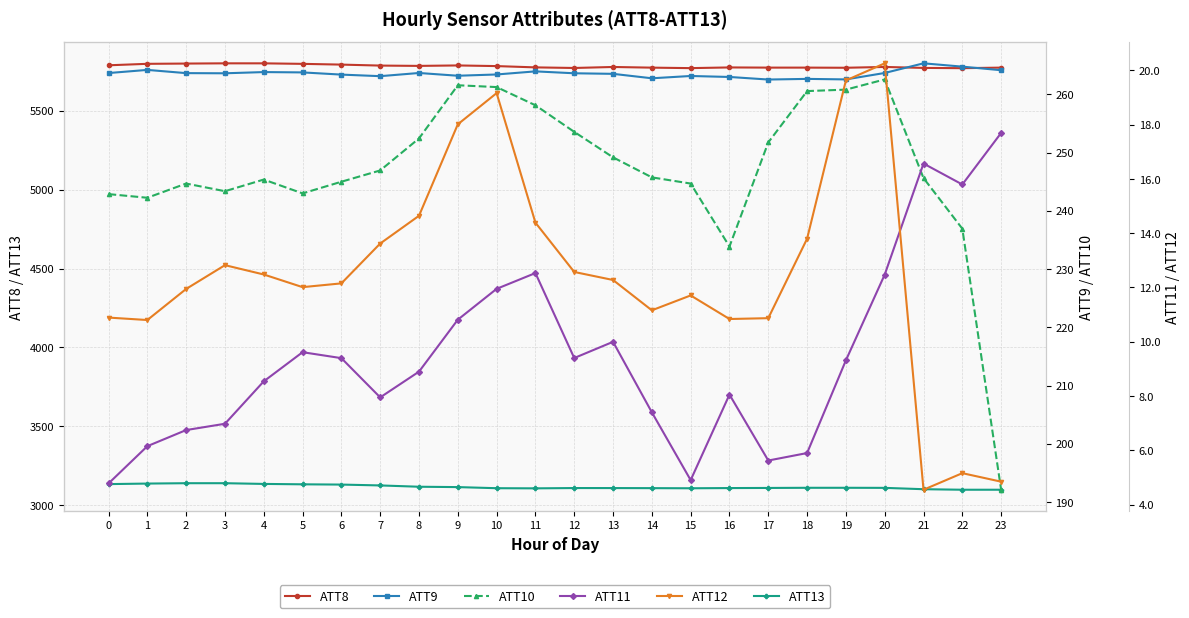

What is the spread (max minus min) of values at 16?

5766.9